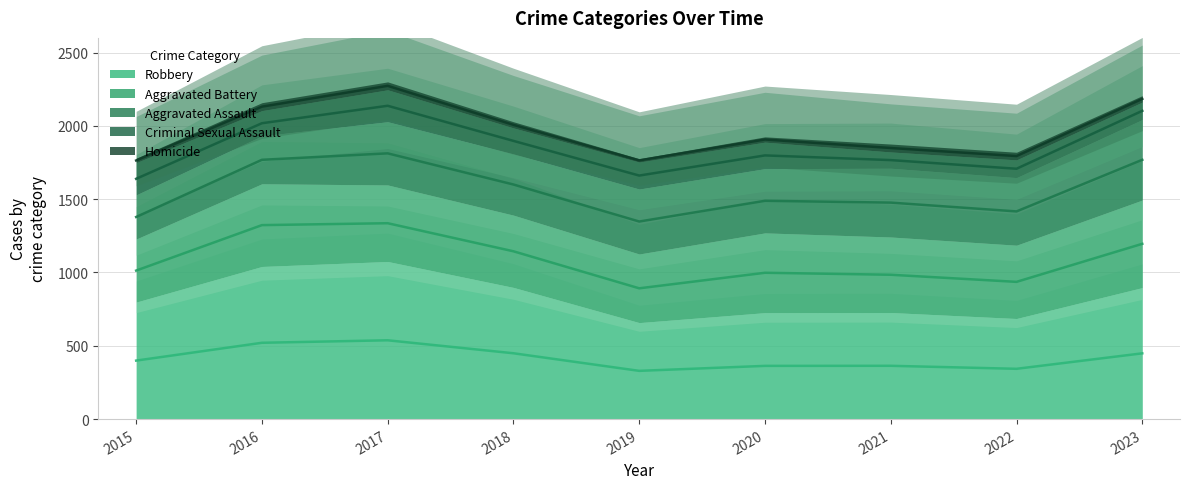

Is the value of Aggravated Battery at 2019 greater than the value of Criminal Sexual Assault at 2022?

Yes